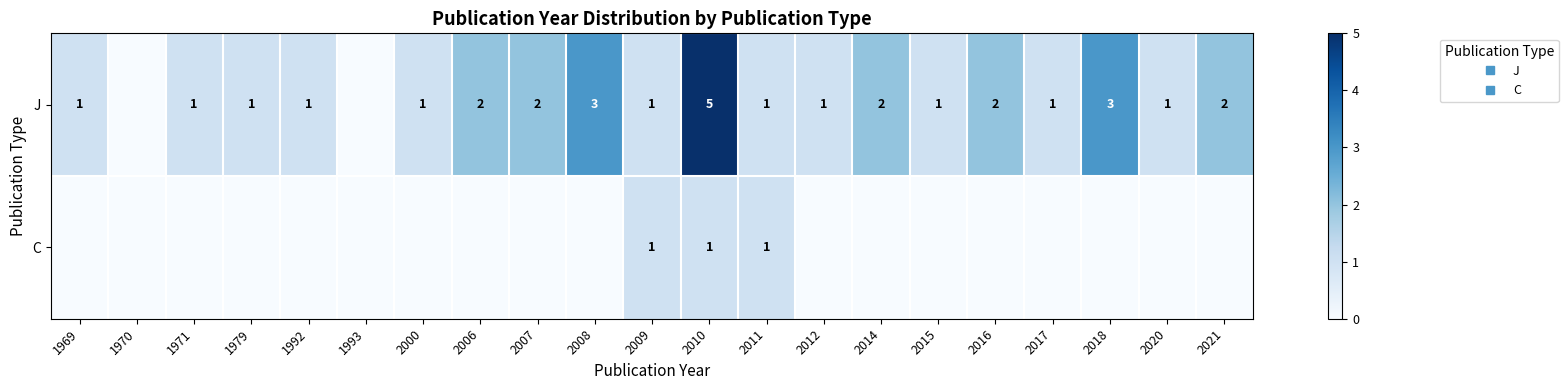

At which category is the sum across all series the highest?

2010